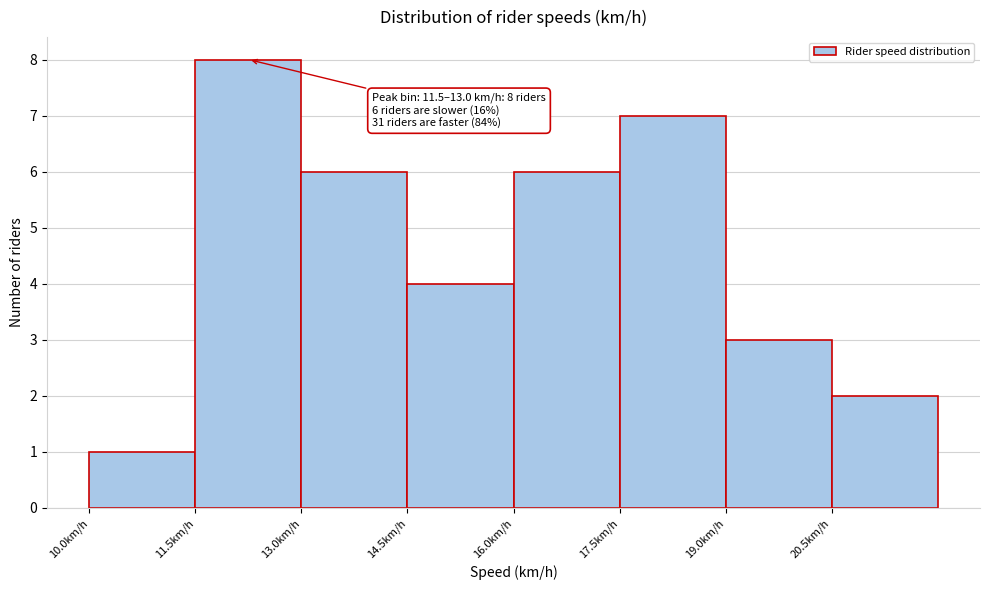

Over which range of the x-axis is the bar tallest?

11.5 to 13.0